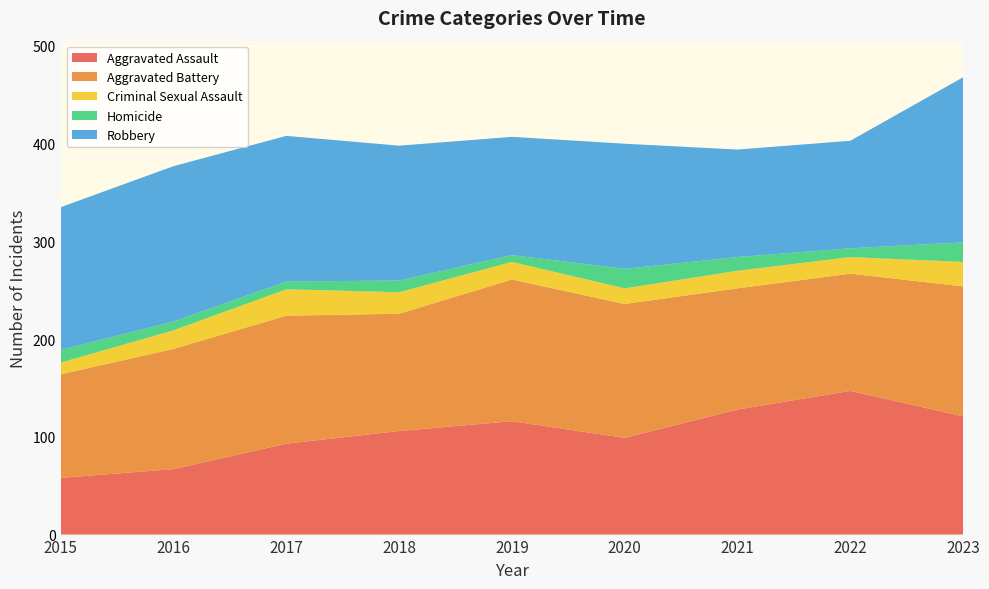

Reading left to right, transcribe all the data shown in this chart.

Aggravated Assault: 2015=58	2016=67	2017=93	2018=106	2019=116	2020=99	2021=128	2022=147	2023=121
Aggravated Battery: 2015=106	2016=123	2017=131	2018=120	2019=145	2020=137	2021=124	2022=120	2023=133
Criminal Sexual Assault: 2015=12	2016=19	2017=27	2018=22	2019=18	2020=16	2021=18	2022=17	2023=25
Homicide: 2015=13	2016=9	2017=8	2018=12	2019=7	2020=20	2021=14	2022=9	2023=20
Robbery: 2015=146	2016=159	2017=149	2018=138	2019=121	2020=128	2021=110	2022=110	2023=169